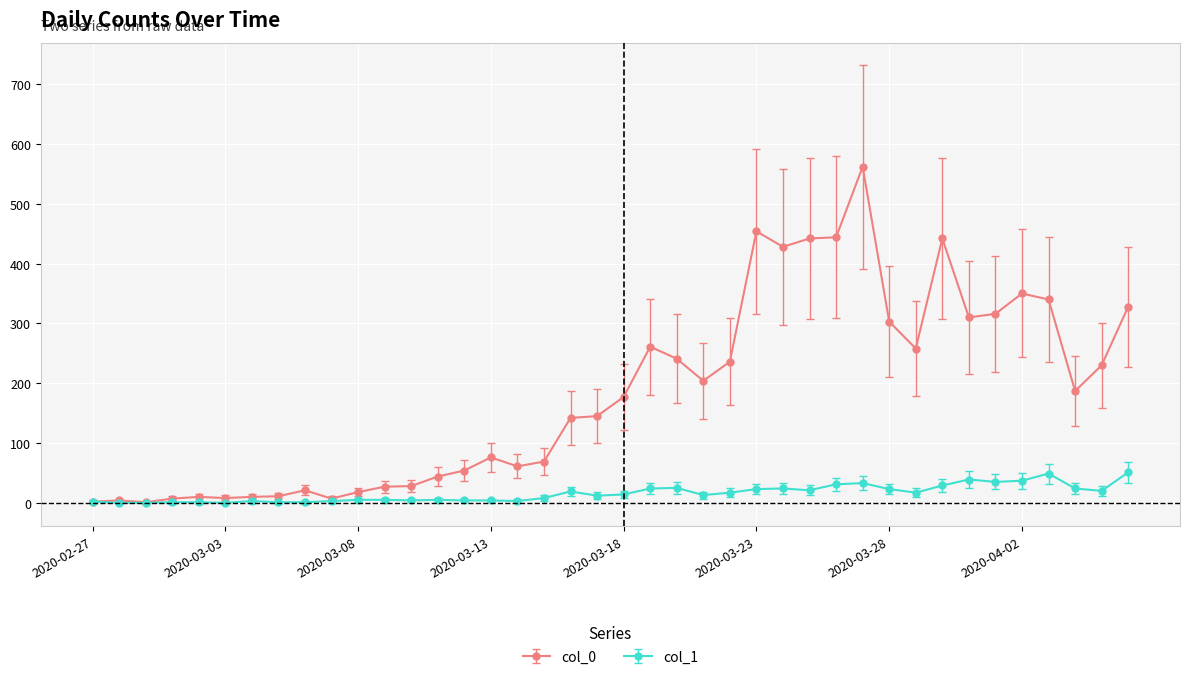

What is the maximum value shown in the chart?

562